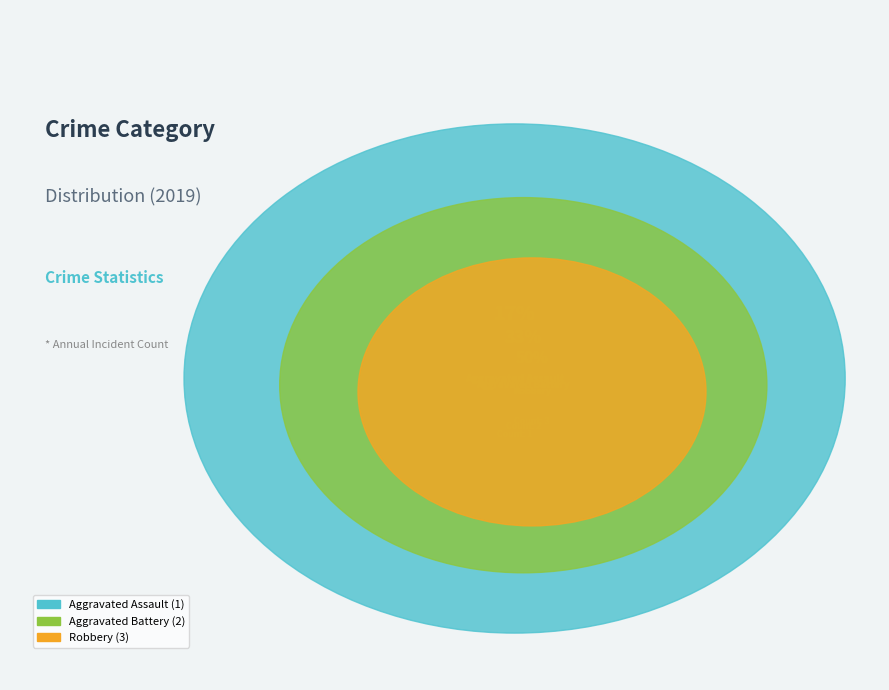

Is there a majority slice in this chart?

No